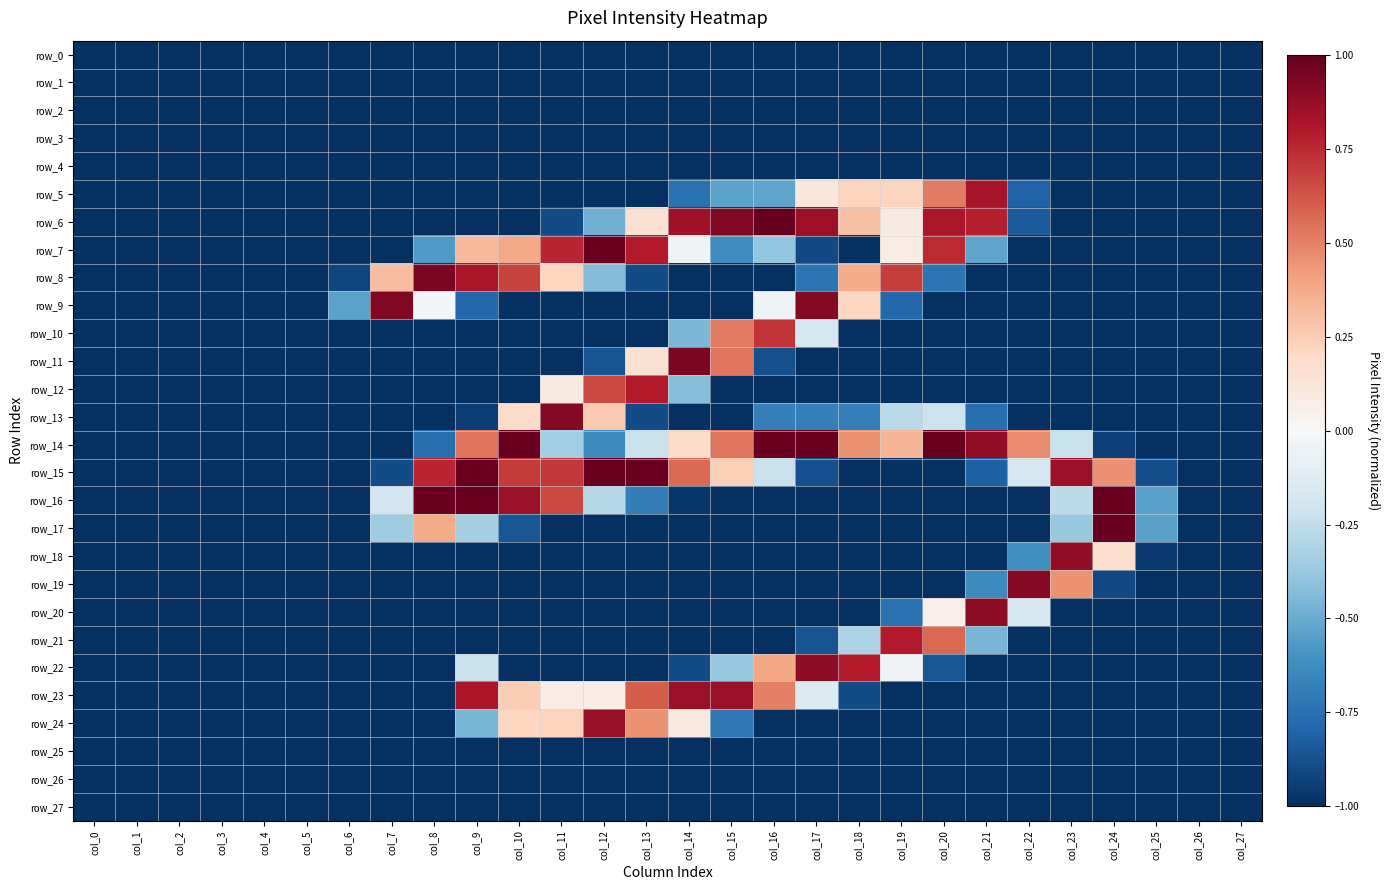

At which label does row_8 reach its minimum?

col_0